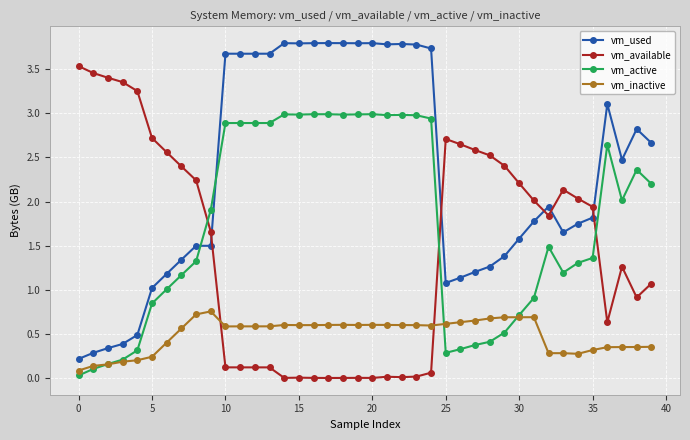

How many lines are shown in the chart?

4